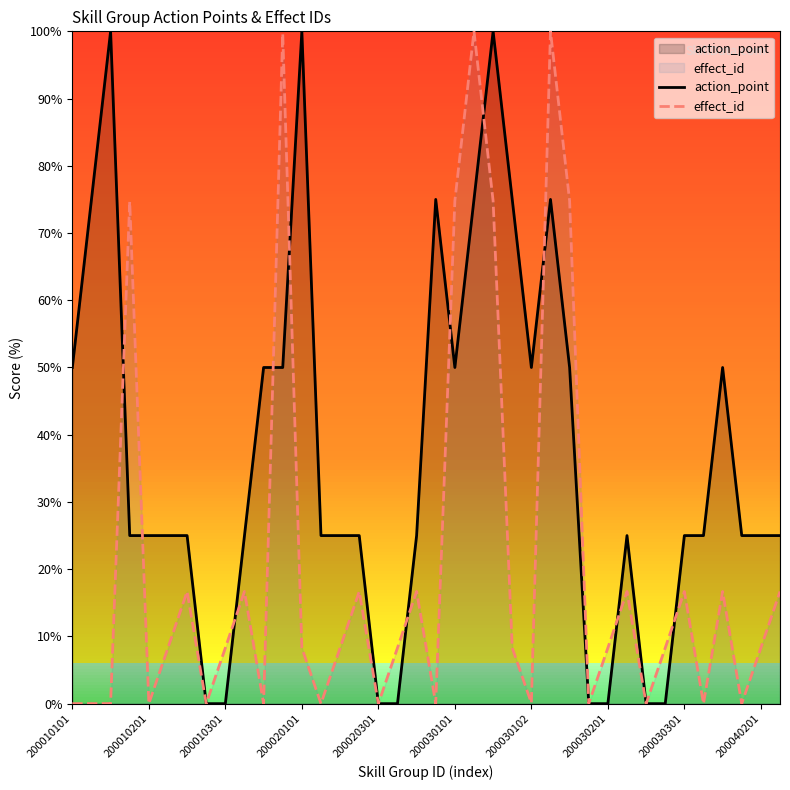

Which series has the largest total across all categories?

action_point